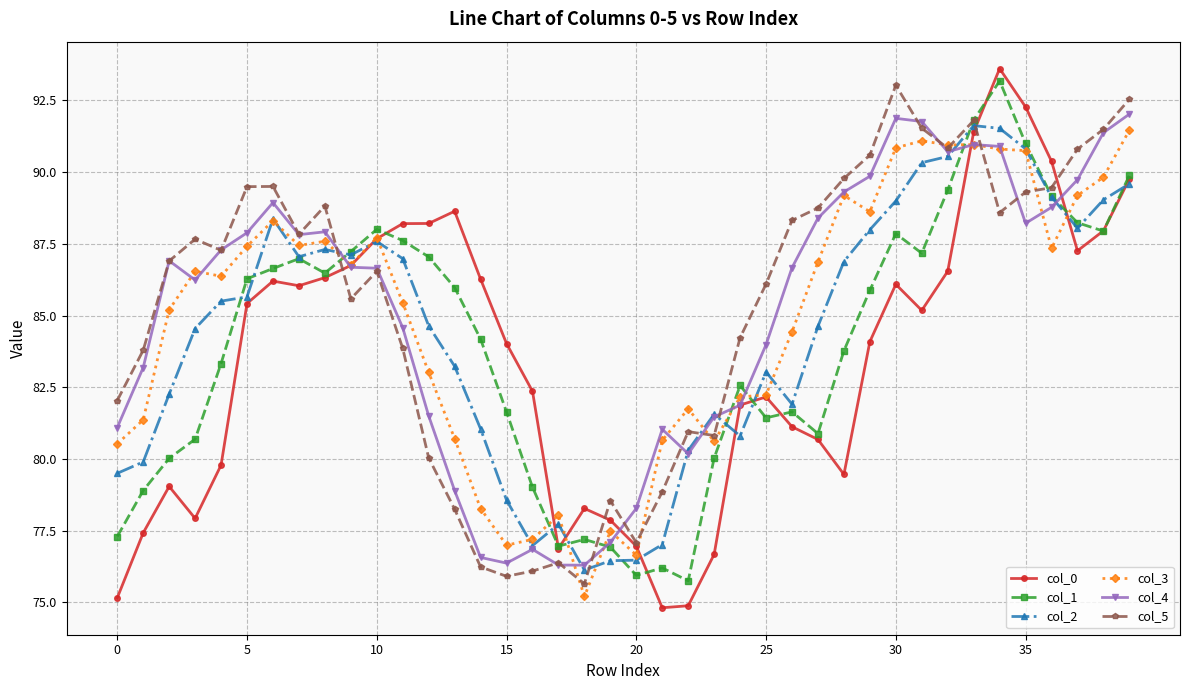

What is the sum of all col_1 values?

3358.1